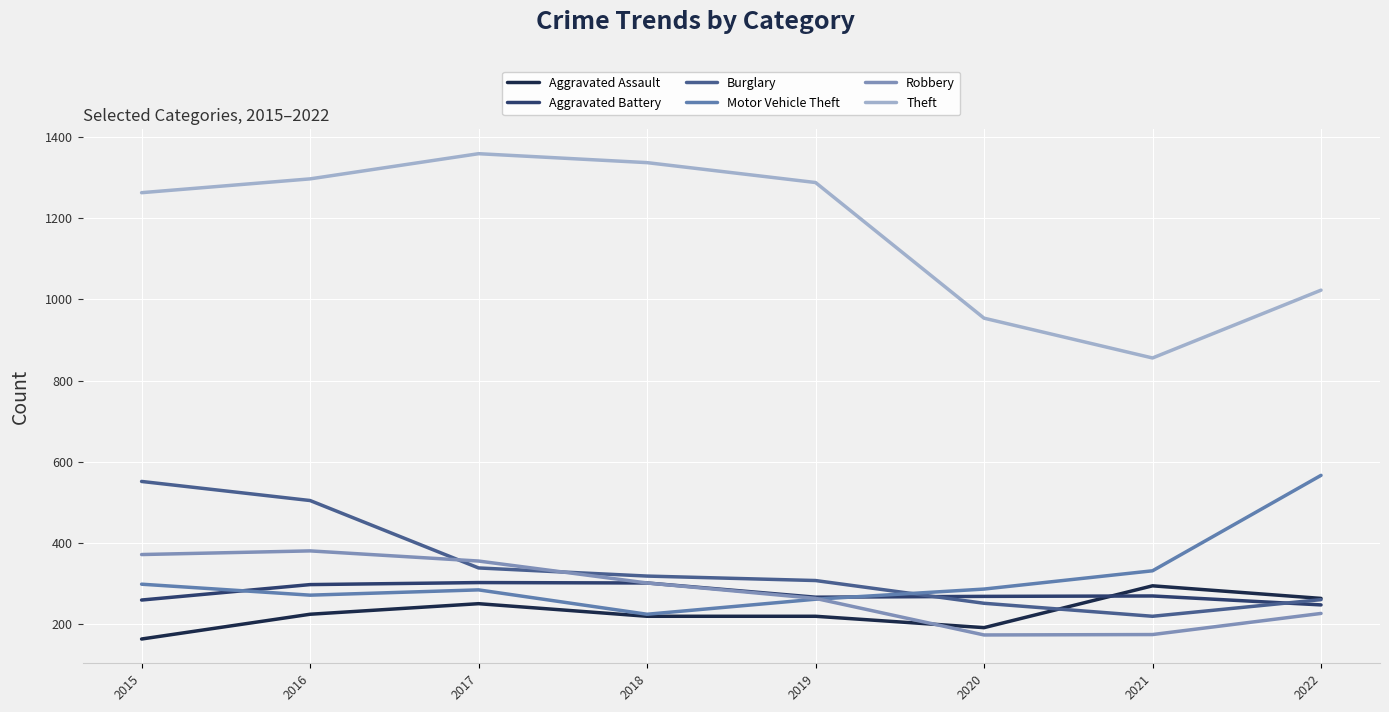

Which has a higher value, 2017 or 2021?

2021